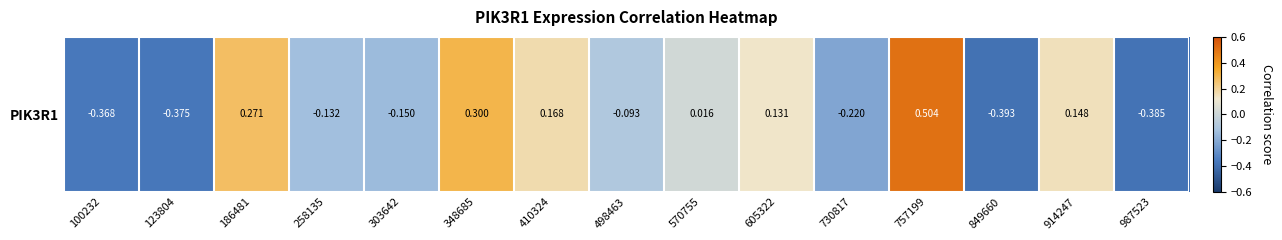

Reading right to left, what are all the values shown in this chart?

987523=-0.4	914247=0.1	849660=-0.4	757199=0.5	730817=-0.2	605322=0.1	570755=0.0	498463=-0.1	410324=0.2	348685=0.3	303642=-0.1	258135=-0.1	186481=0.3	123804=-0.4	100232=-0.4